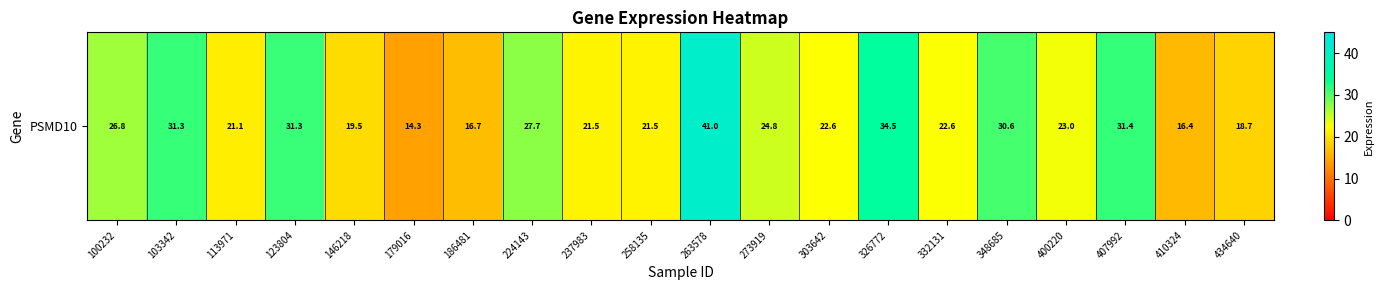

Rank the categories by value from highest to lowest.

263578, 326772, 407992, 103342, 123804, 348685, 224143, 100232, 273919, 400220, 332131, 303642, 237983, 258135, 113971, 146218, 434640, 186481, 410324, 179016